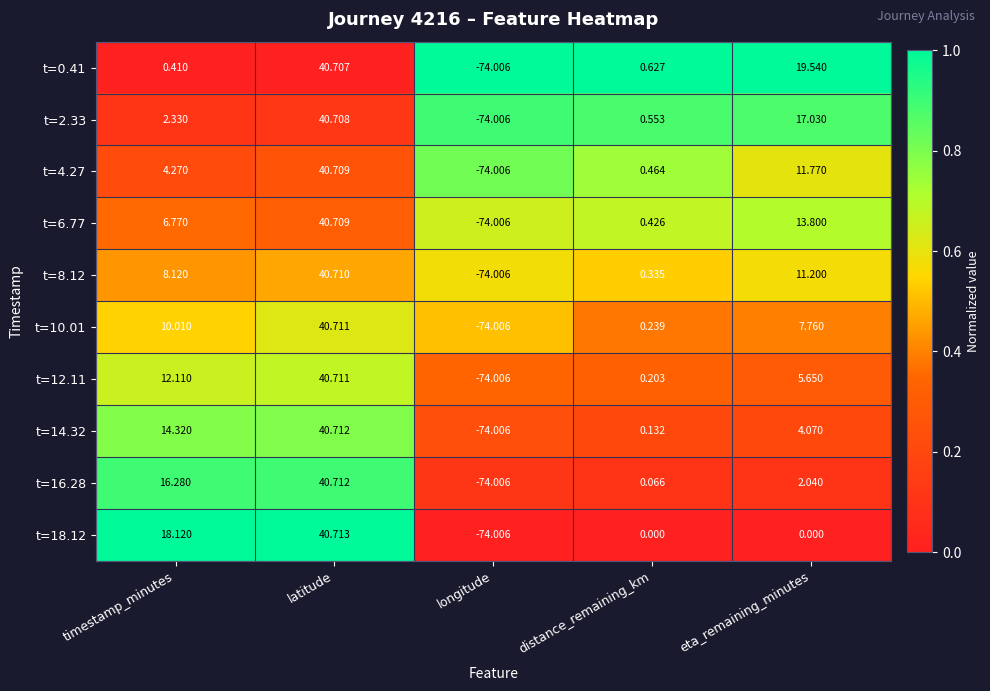

At which category is the sum across all series the highest?

latitude